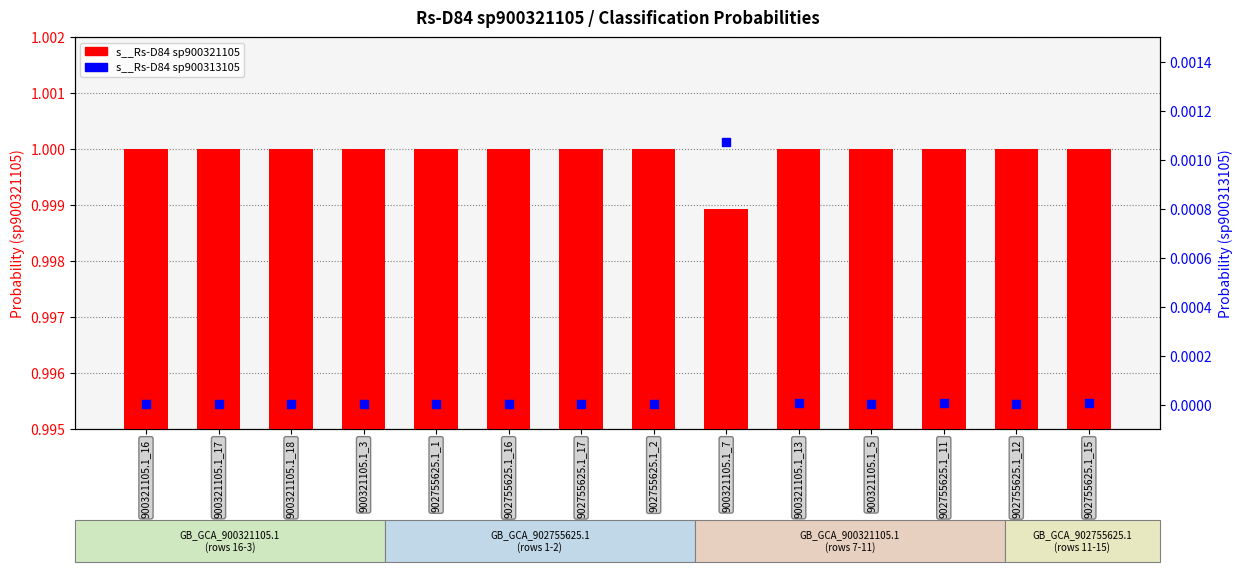

What are all the series names shown in the legend?

s__Rs-D84 sp900321105, s__Rs-D84 sp900313105